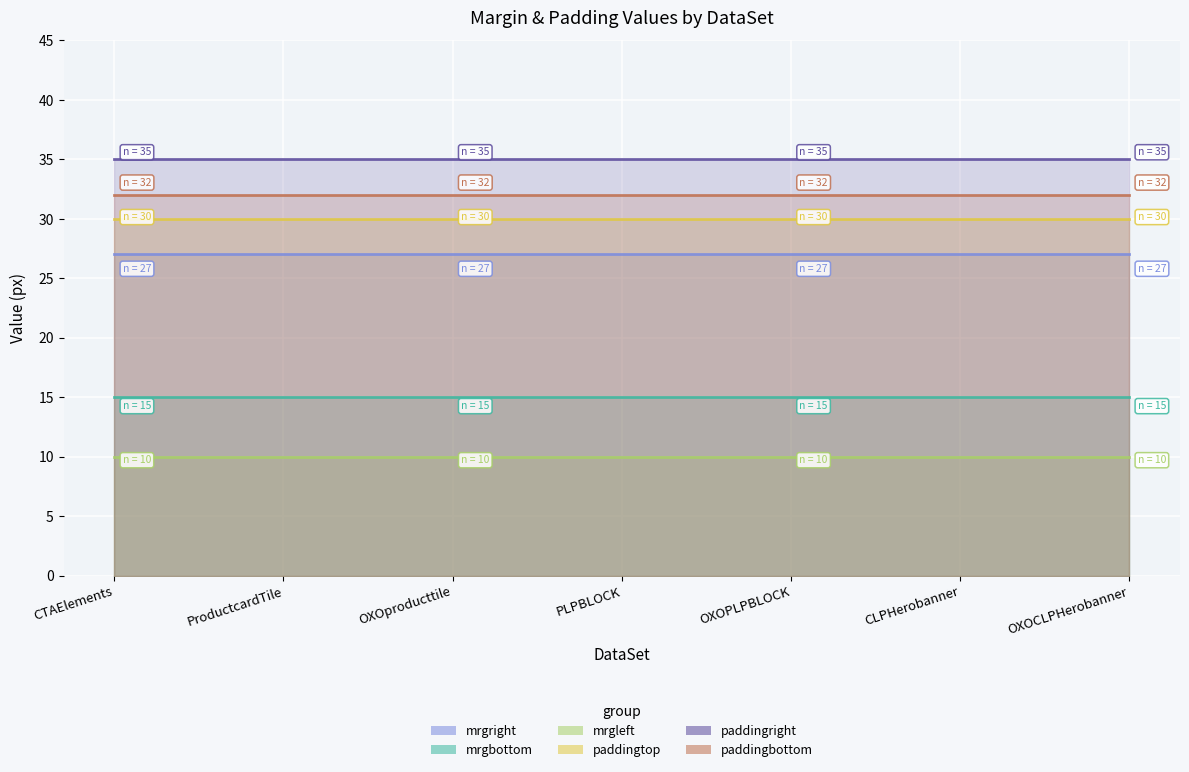

At which label is paddingbottom closest to 32?

CTAElements